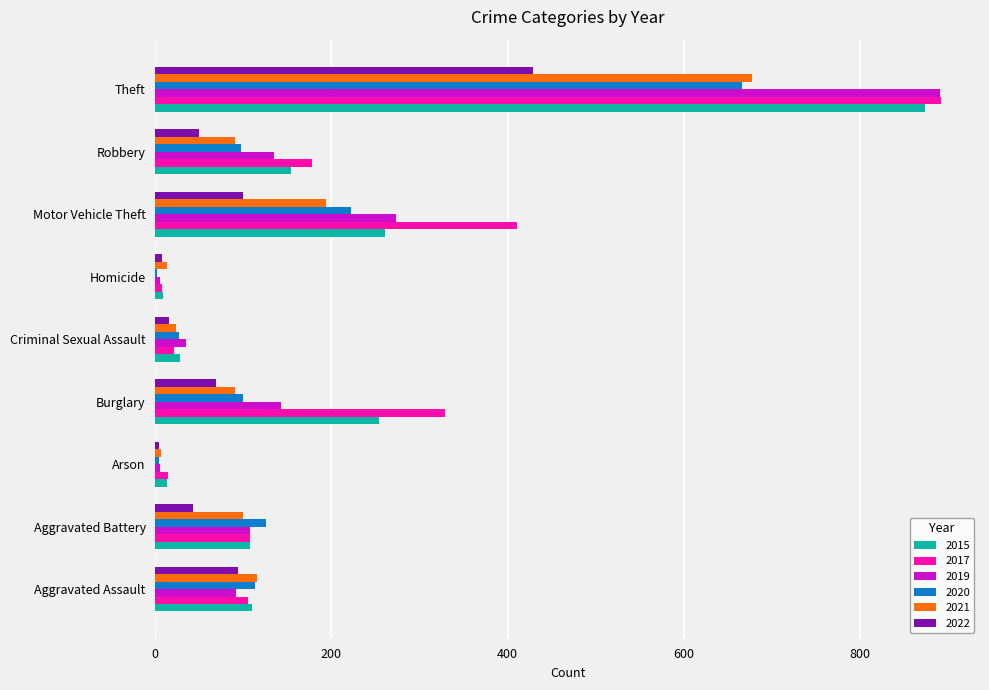

Which category has the highest value in the 2022 series?

Theft